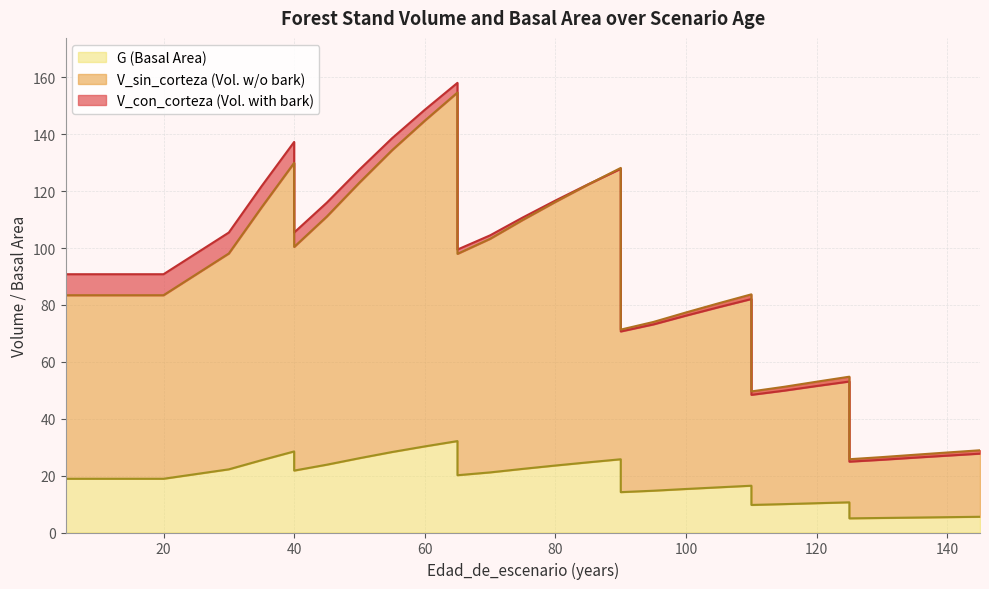

What is the average value of the V_sin_corteza series?

86.3